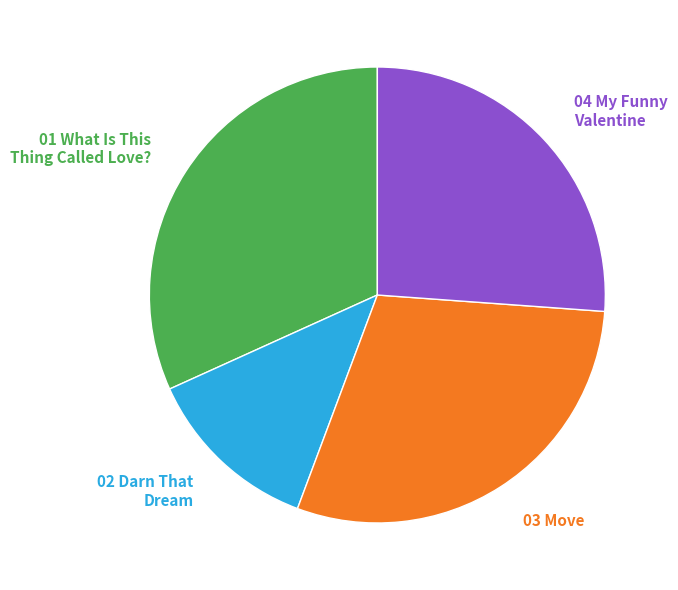

Is it true that 04 My Funny Valentine is 35% of the pie?

False